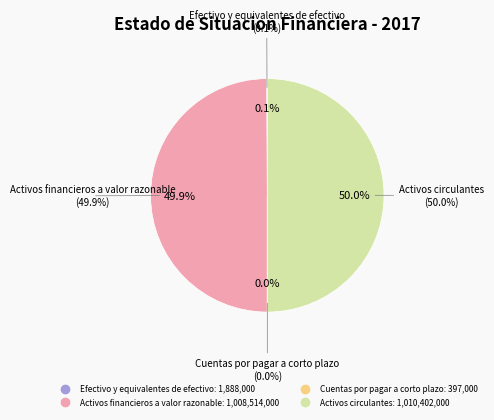

How much of the chart is everything except Activos financieros a valor razonable?

50.1%